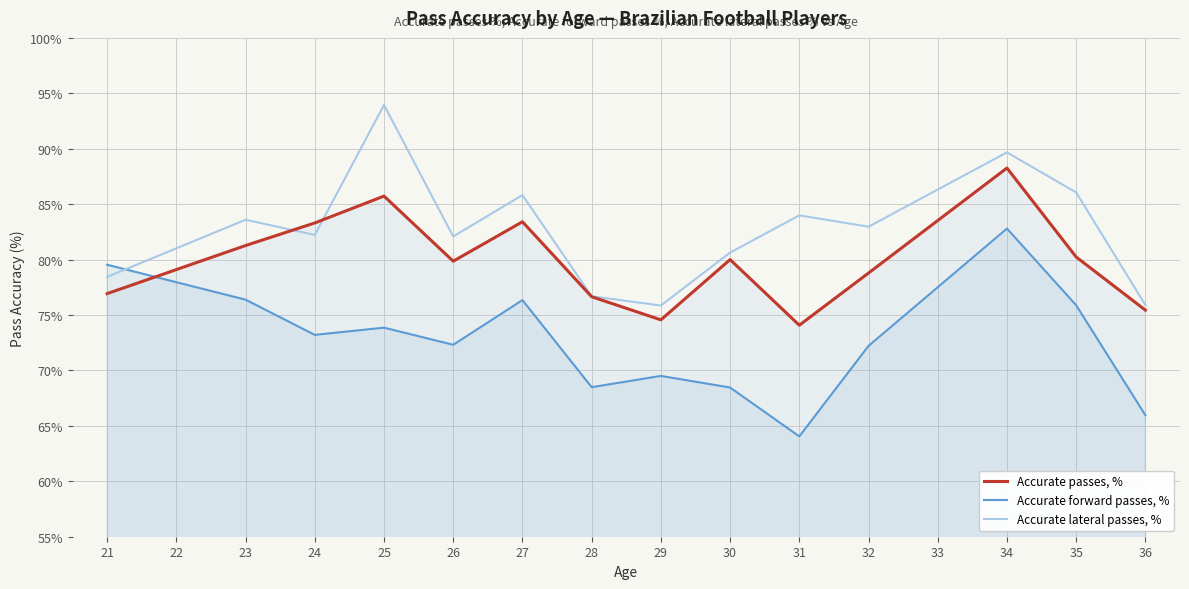

How many lines are shown in the chart?

3